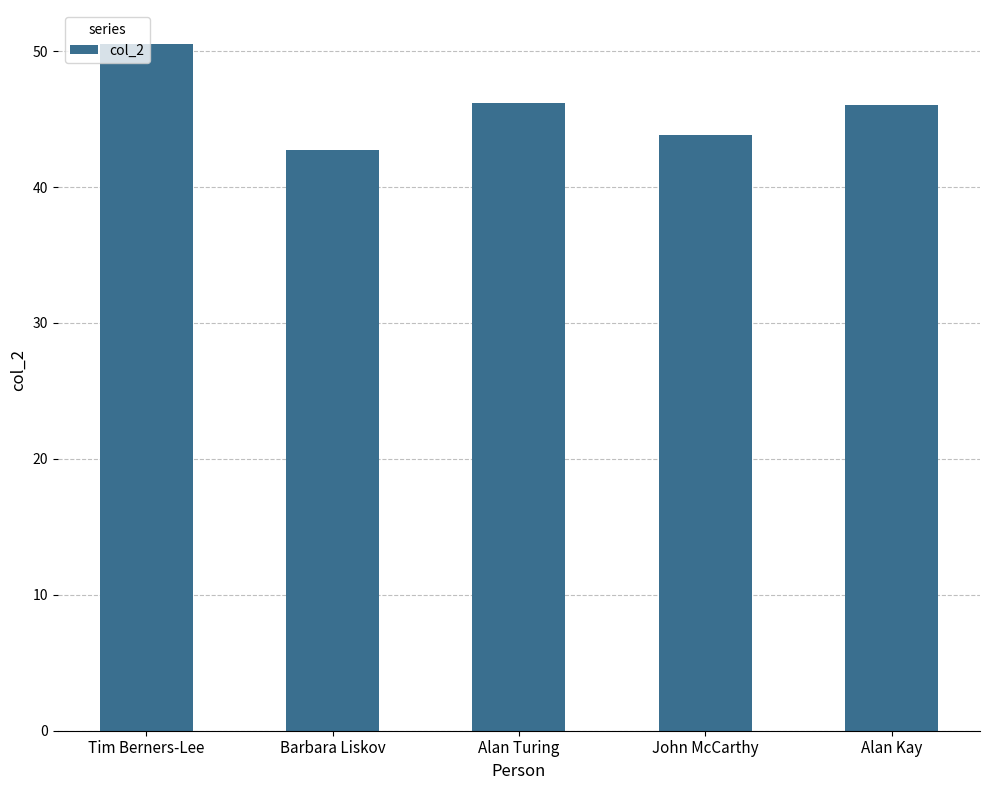

Approximately how many times larger is the value at Alan Kay compared to Tim Berners-Lee?

0.9